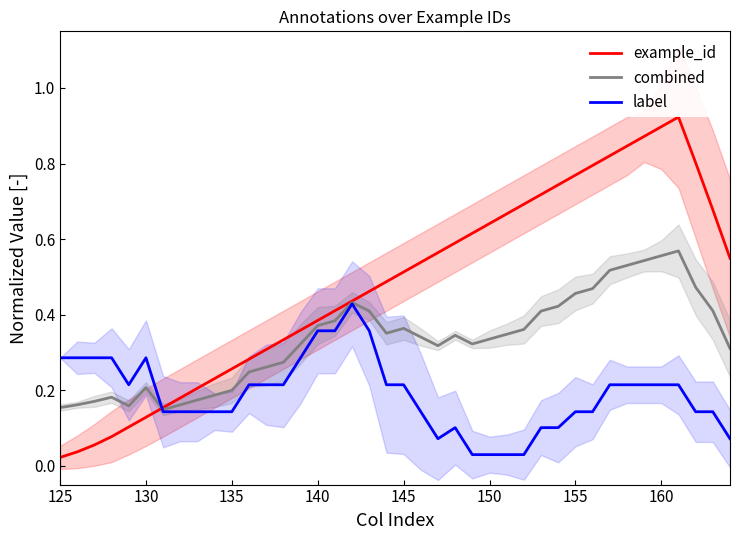

How many lines are shown in the chart?

3